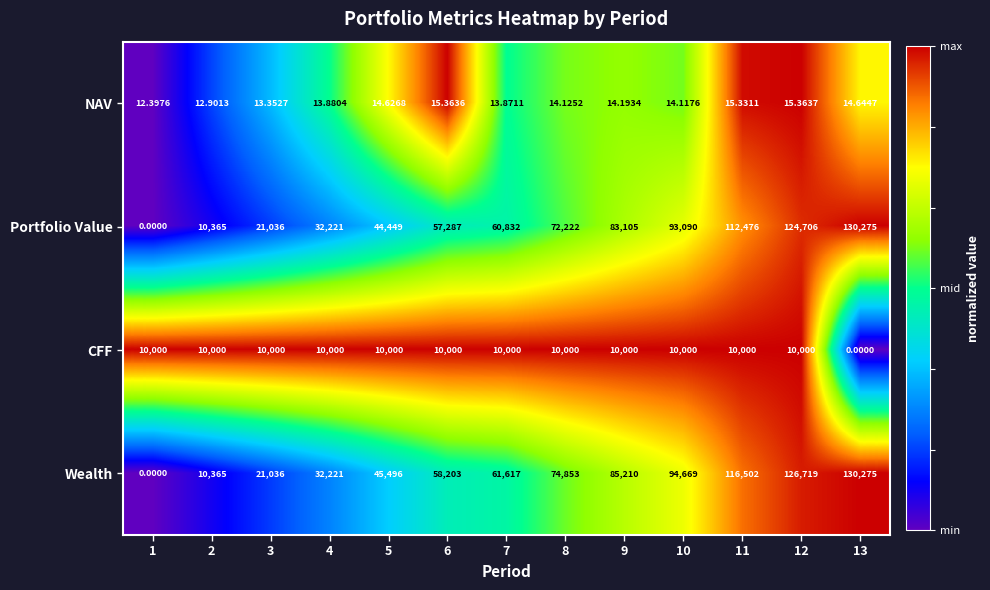

Rank the series at 7 from highest to lowest value.

Wealth, Portfolio Value, CFF, NAV